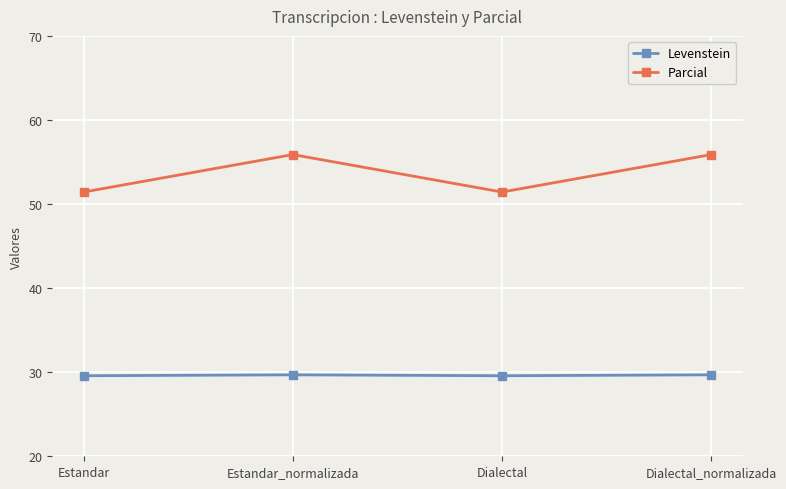

True or false: Levenstein and Parcial intersect in this chart.

False